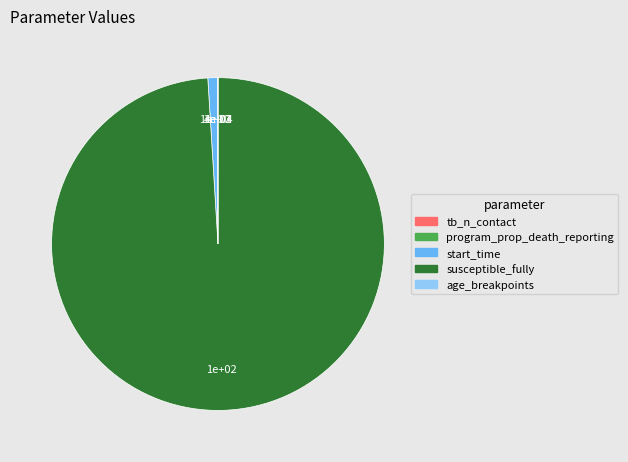

Is it true that start_time is 1% of the pie?

True